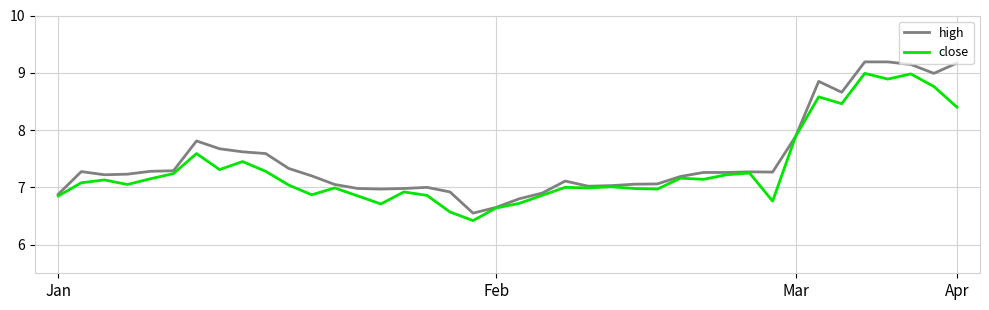

What is the minimum value shown in the chart?

6.4